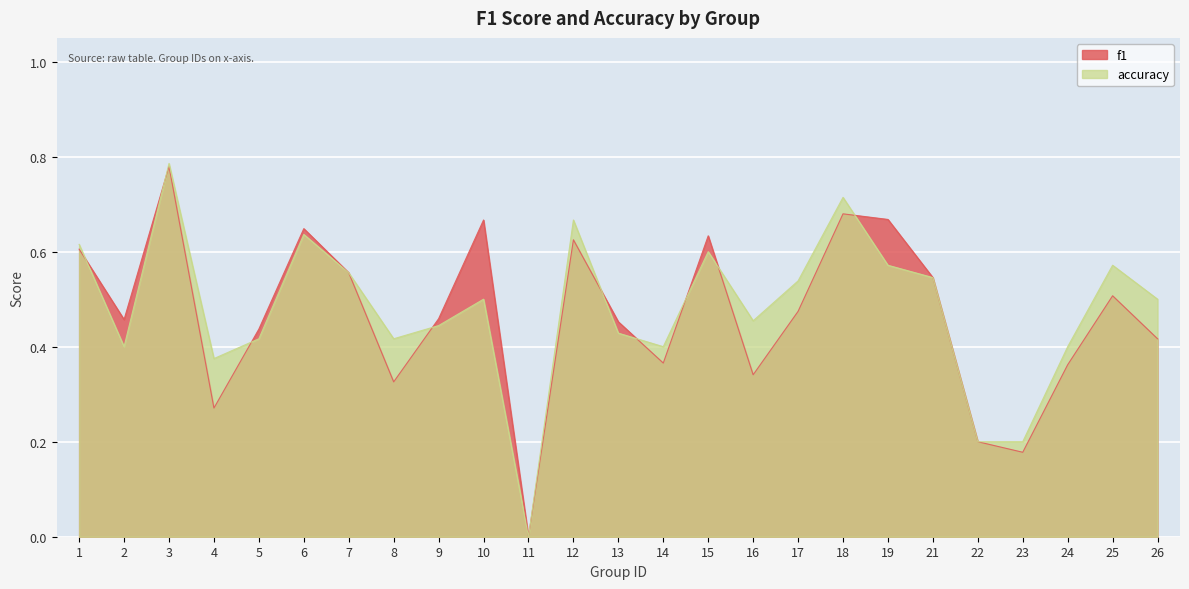

What is the sum of all f1 values?

11.7